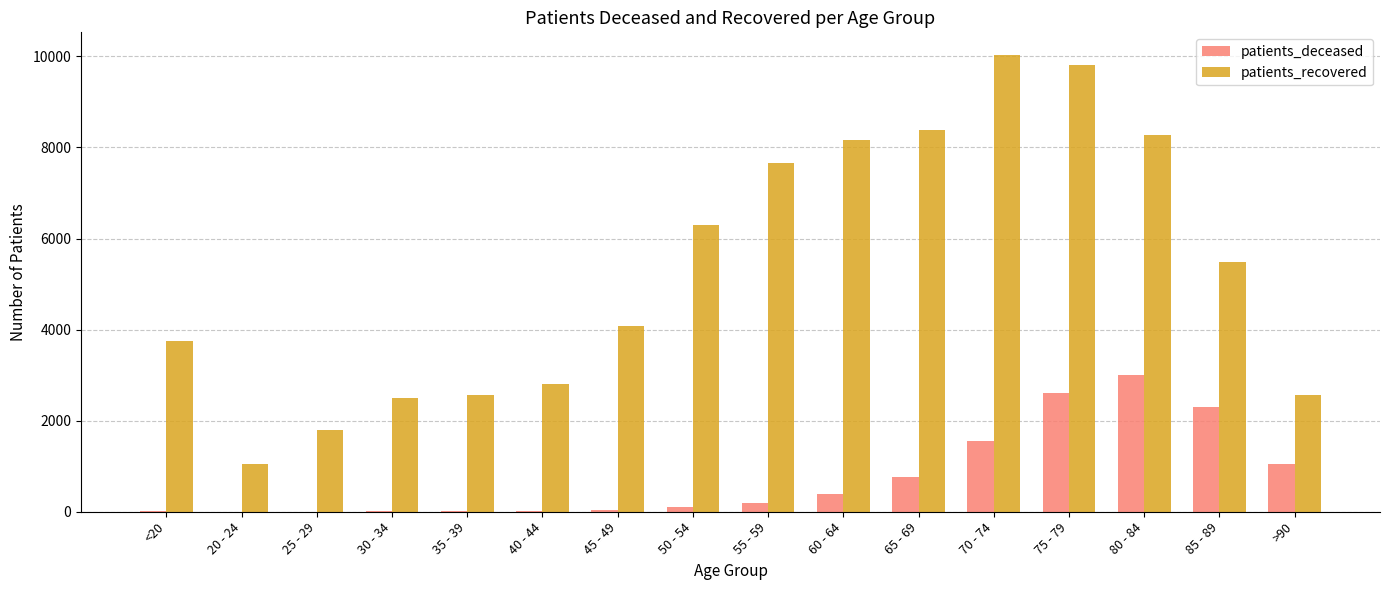

What is the total value across all series at <20?

3756